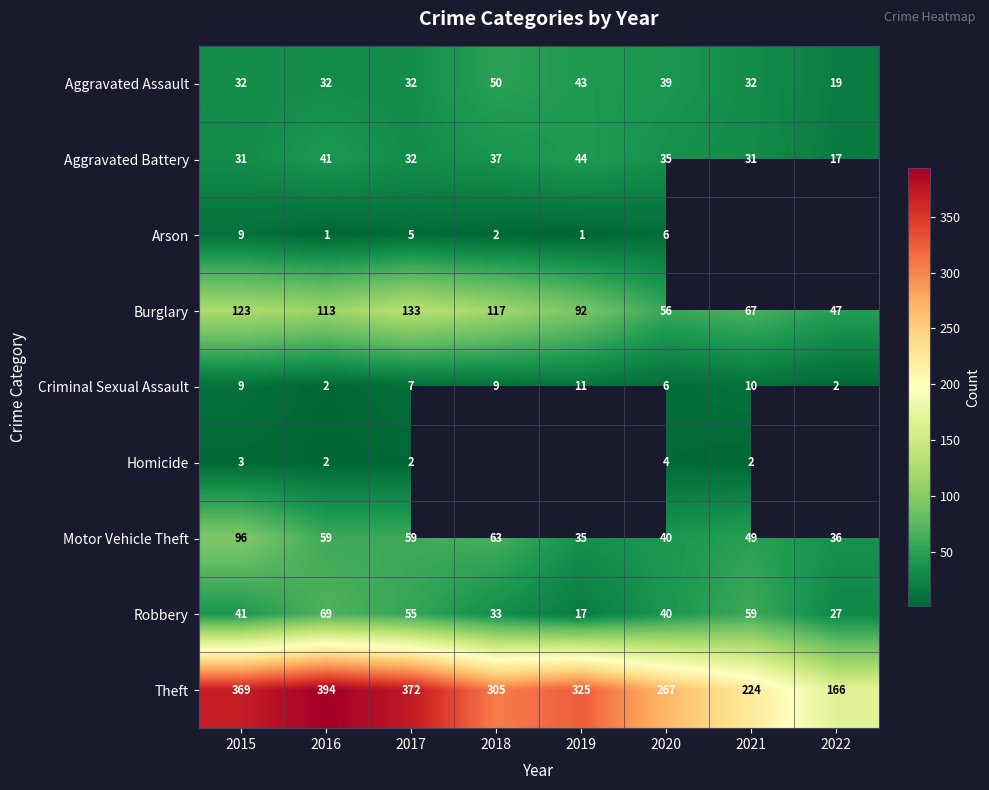

True or false: Robbery has a value of 48.6 at 2022.

False